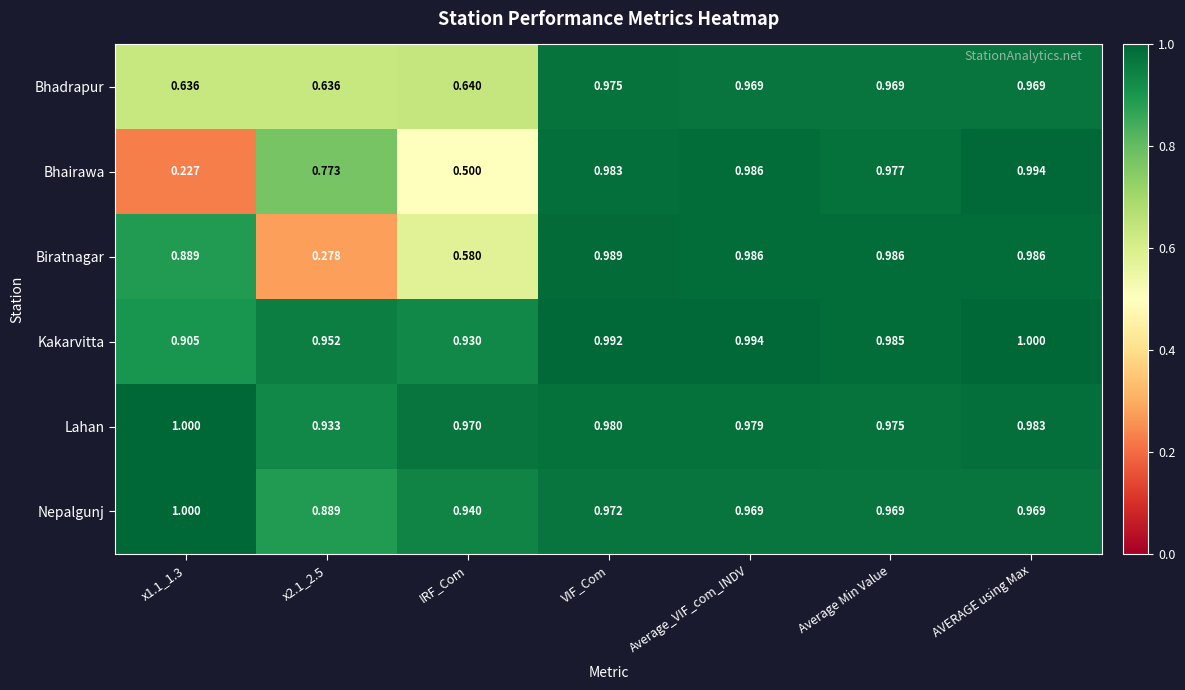

At x2.1_2.5, list the series in order from smallest to largest.

Biratnagar, Bhadrapur, Bhairawa, Nepalgunj, Lahan, Kakarvitta